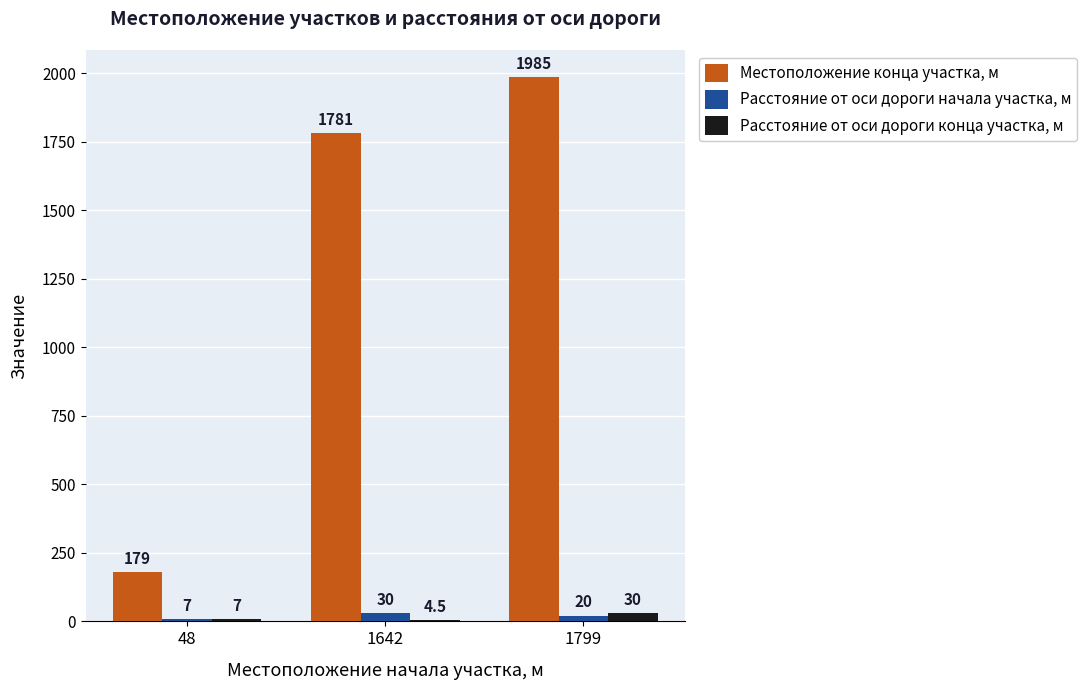

How many groups of bars are there?

3